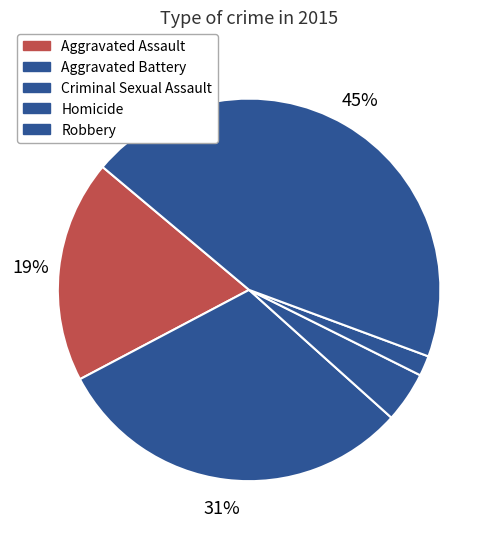

How many slices are in this pie chart?

5